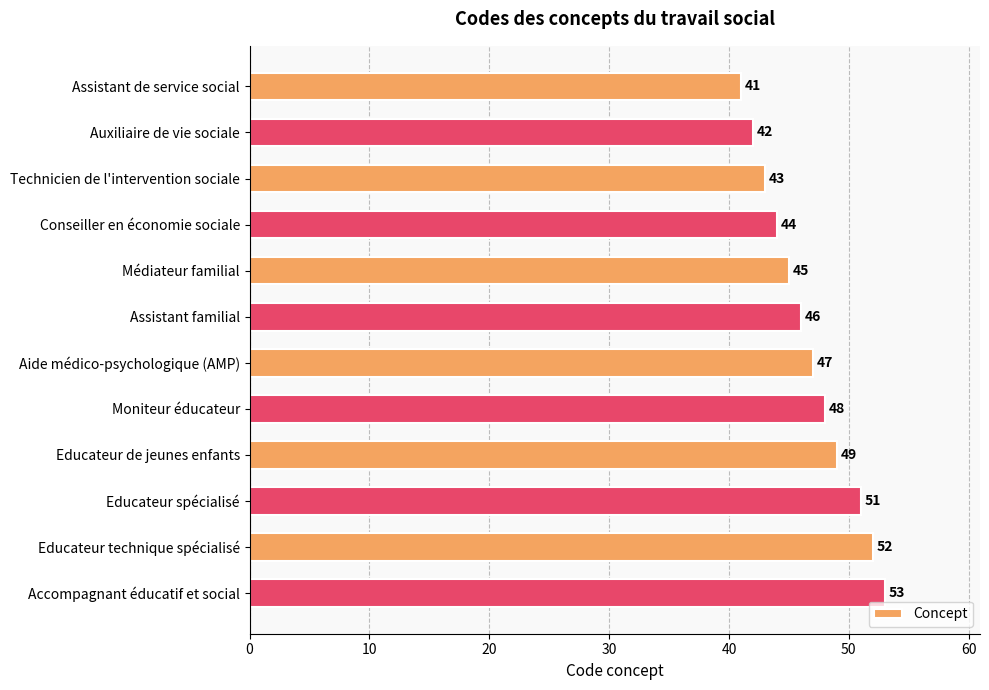

What is the label of the 5th bar from the bottom?

Moniteur éducateur